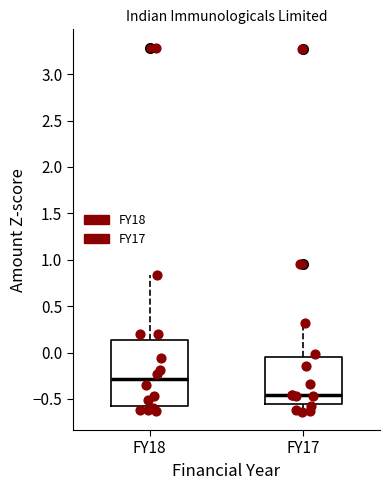

Which box has the lowest median line?

FY17